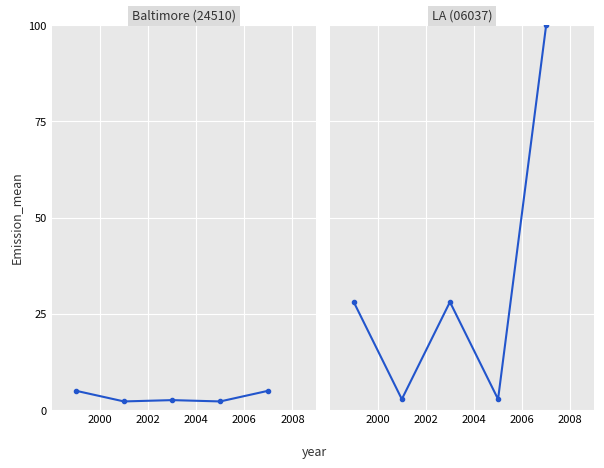

What are all the series names shown in the legend?

col_11, col_15